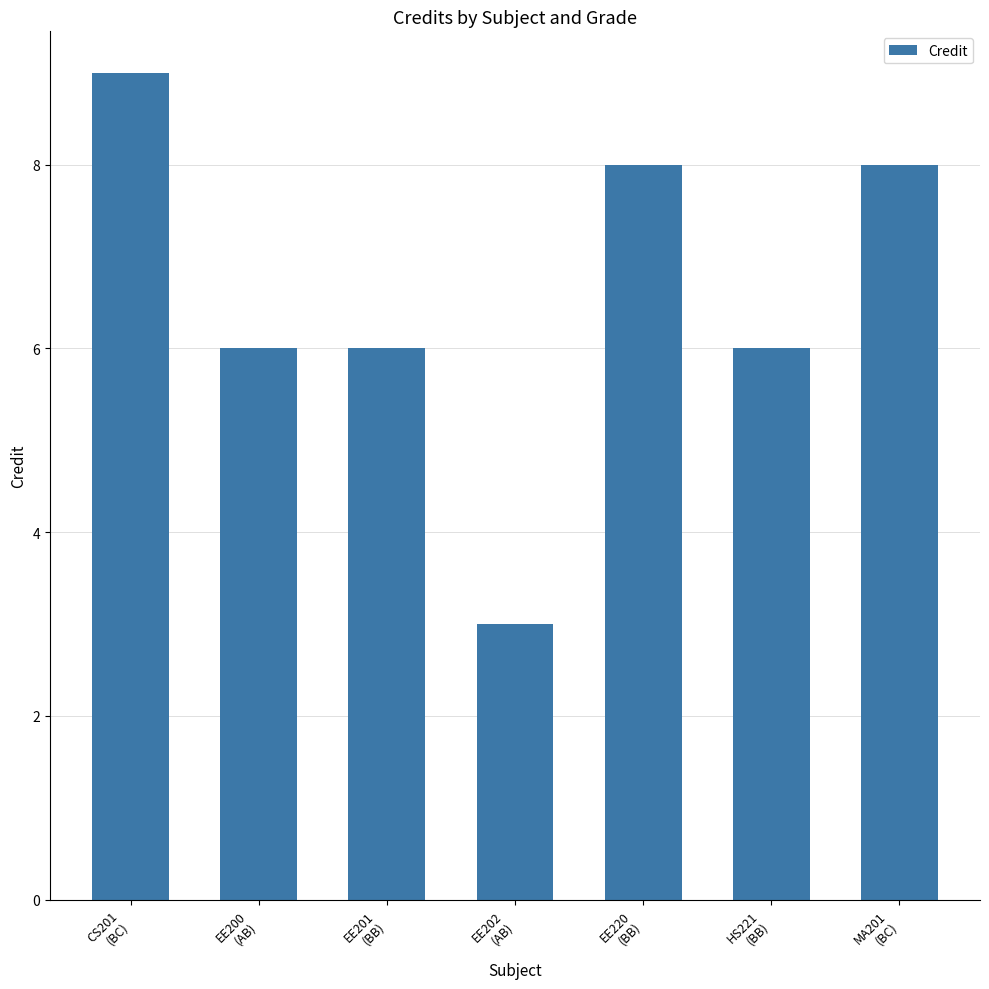

What is the sum of the values at EE202
(AB) and MA201
(BC)?

11